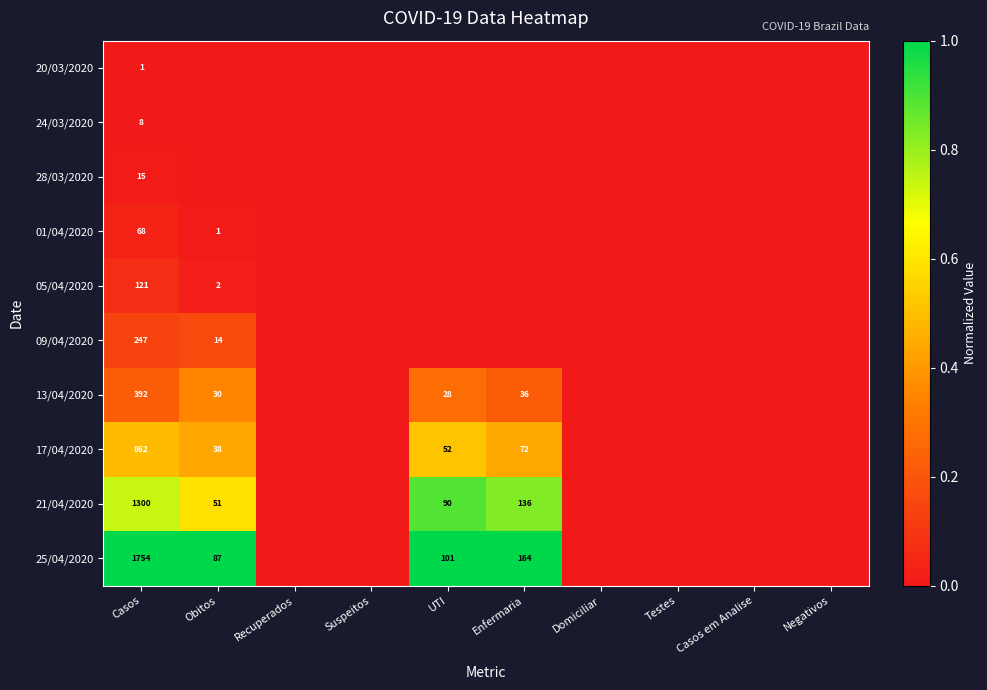

At how many categories does at least one series exceed 0?

4